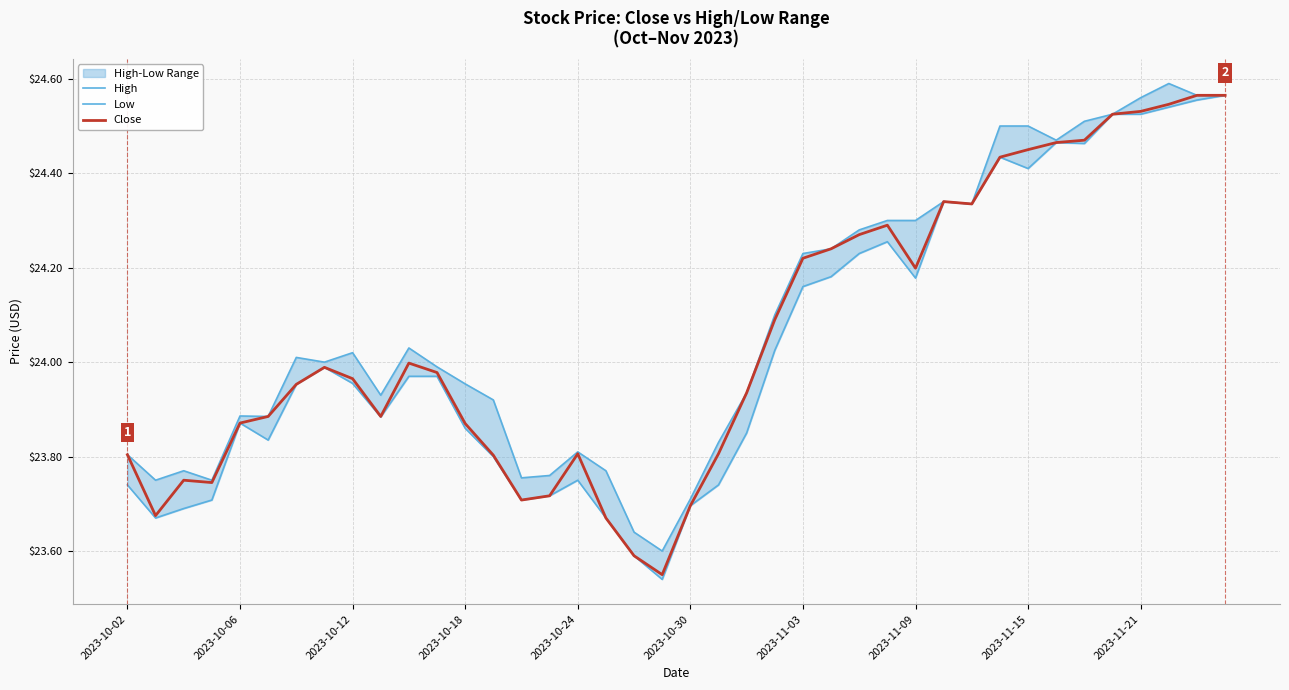

The Close series shows 41.6 at 2023-10-30. True or false?

False